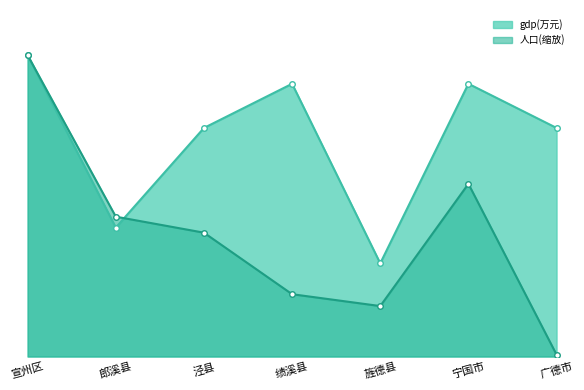

What is the label of the 5th point from the right?

泾县